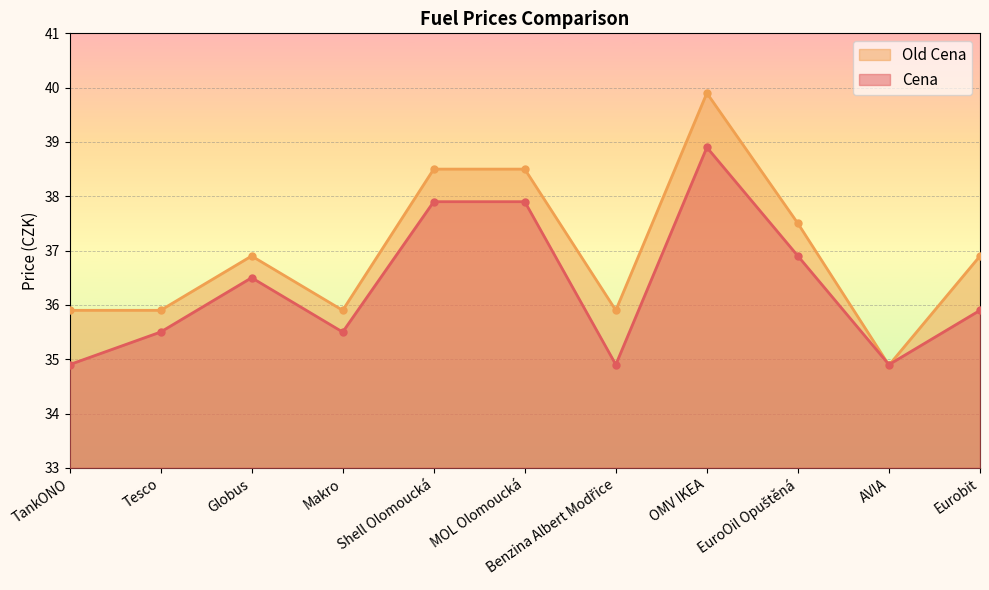

True or false: Old Cena and Cena intersect in this chart.

True